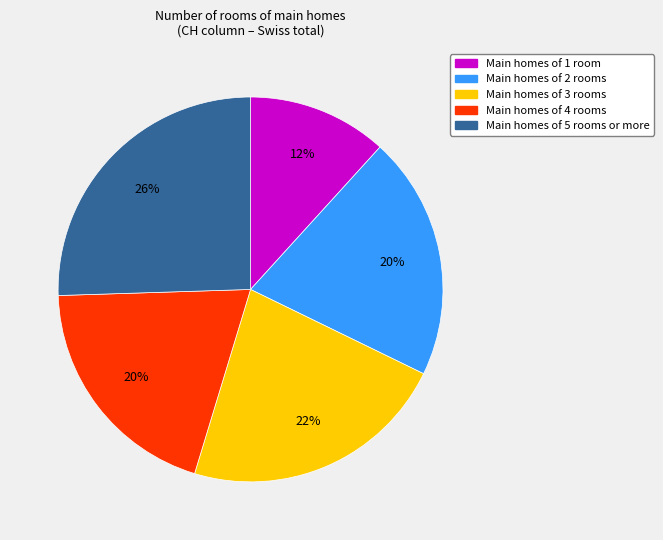

To the nearest percent, what is the difference between the largest and smallest slice percentages?

14%